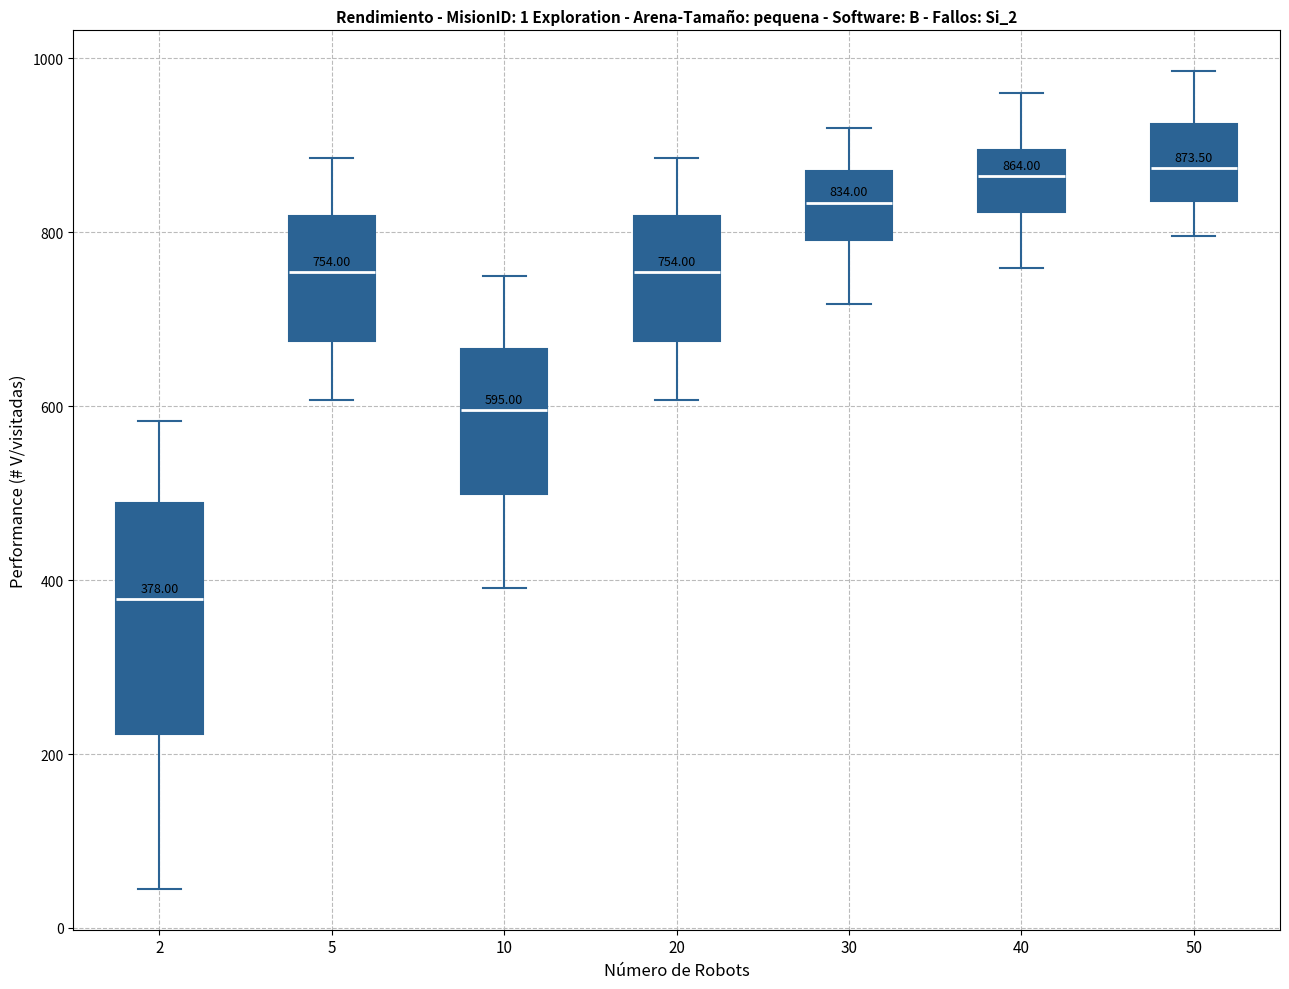

Comparing the boxes themselves (not the whiskers), which one is the tallest?

2